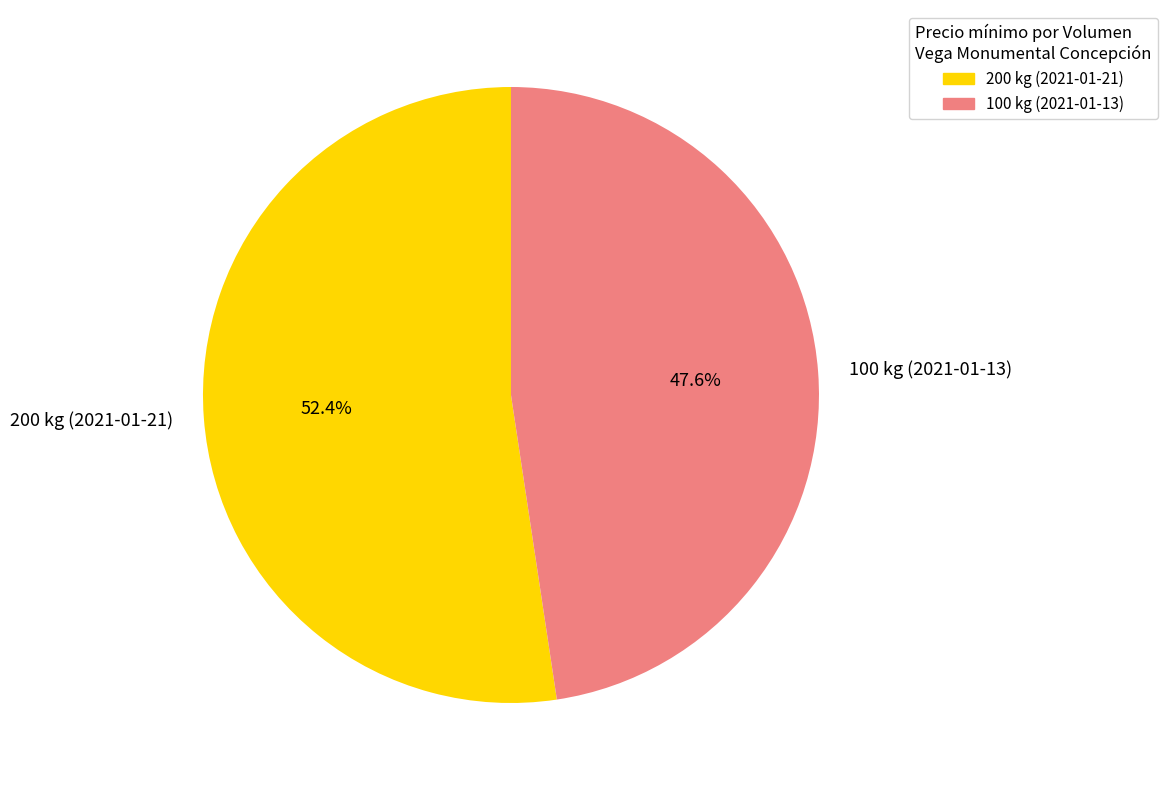

True or false: 100 kg (2021-01-13) accounts for 34% of the total.

False